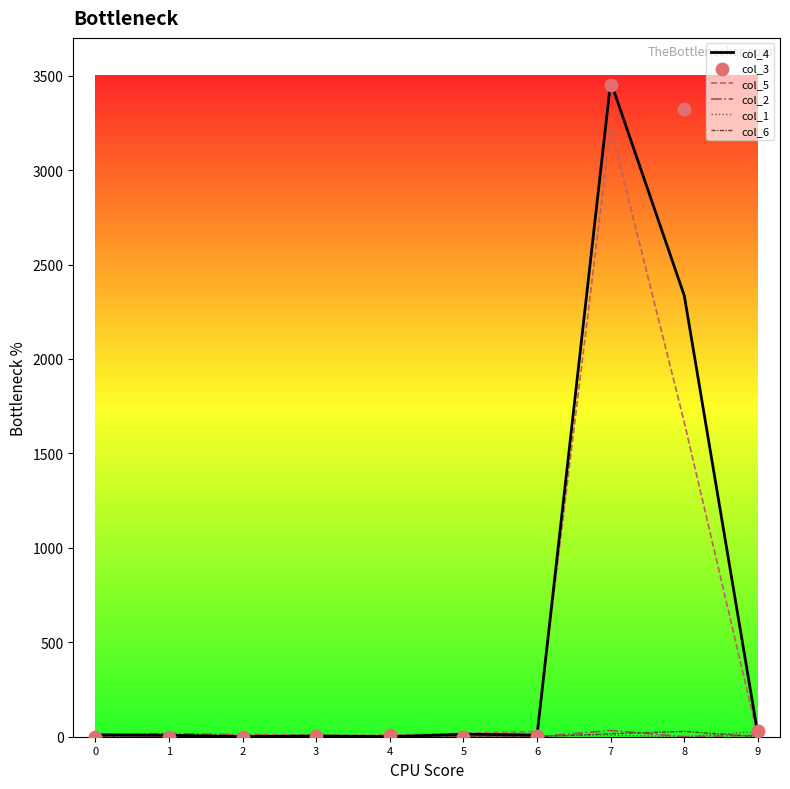

Is the value of col_3 at 0 greater than the value of col_5 at 5?

No